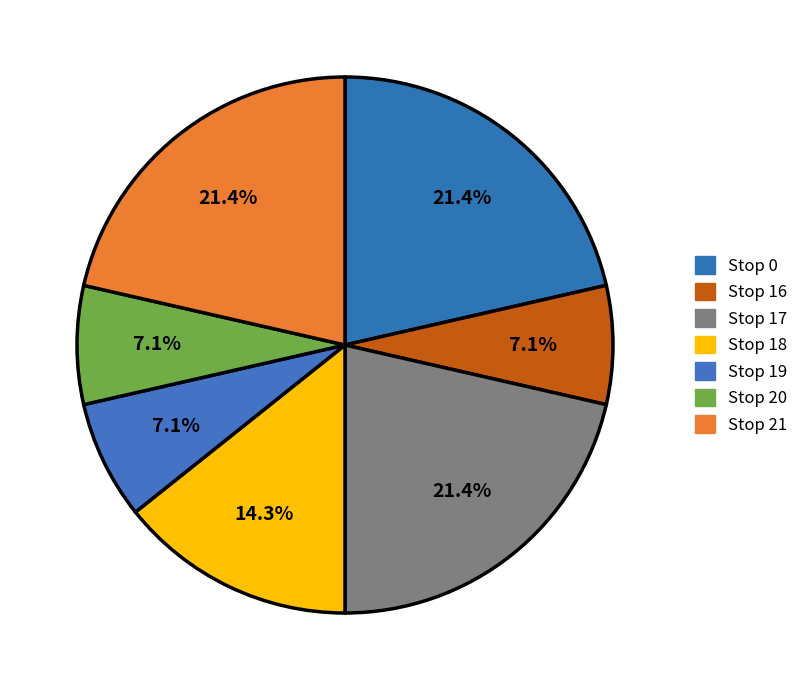

Is it true that Stop 16 is 7% of the pie?

True